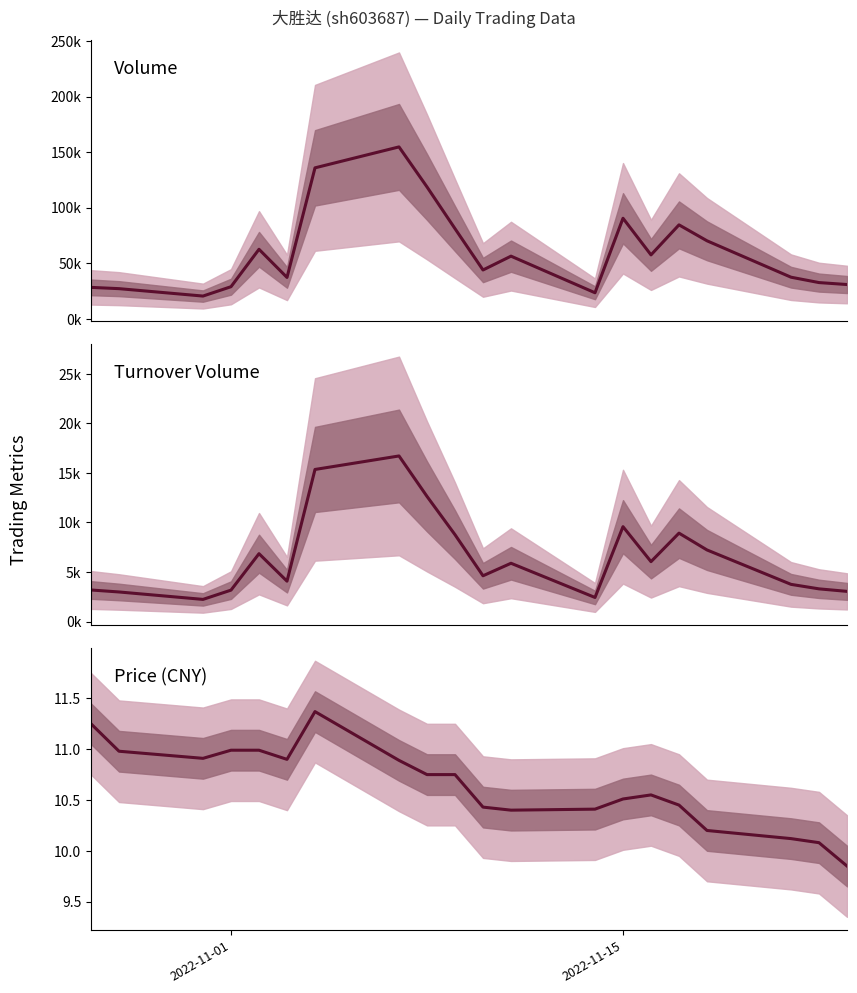

How many lines are shown in the chart?

3